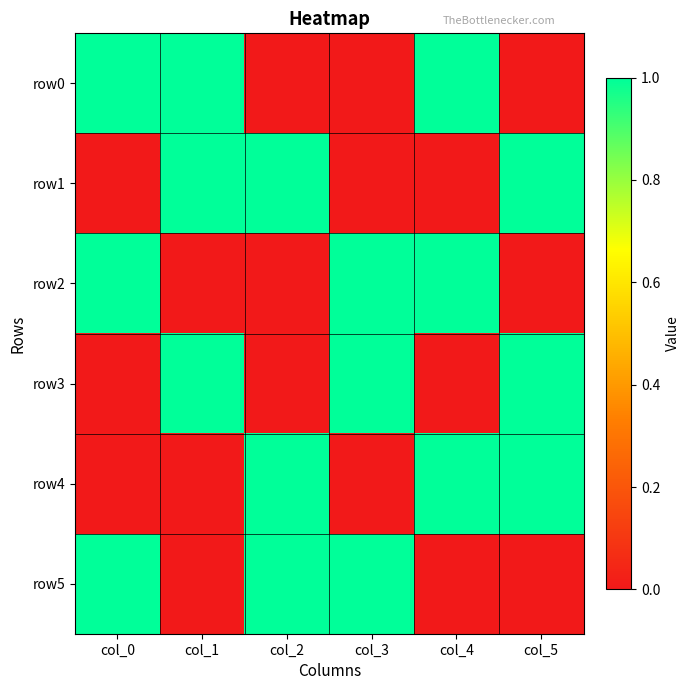

What is the spread (max minus min) of values at col_4?

1